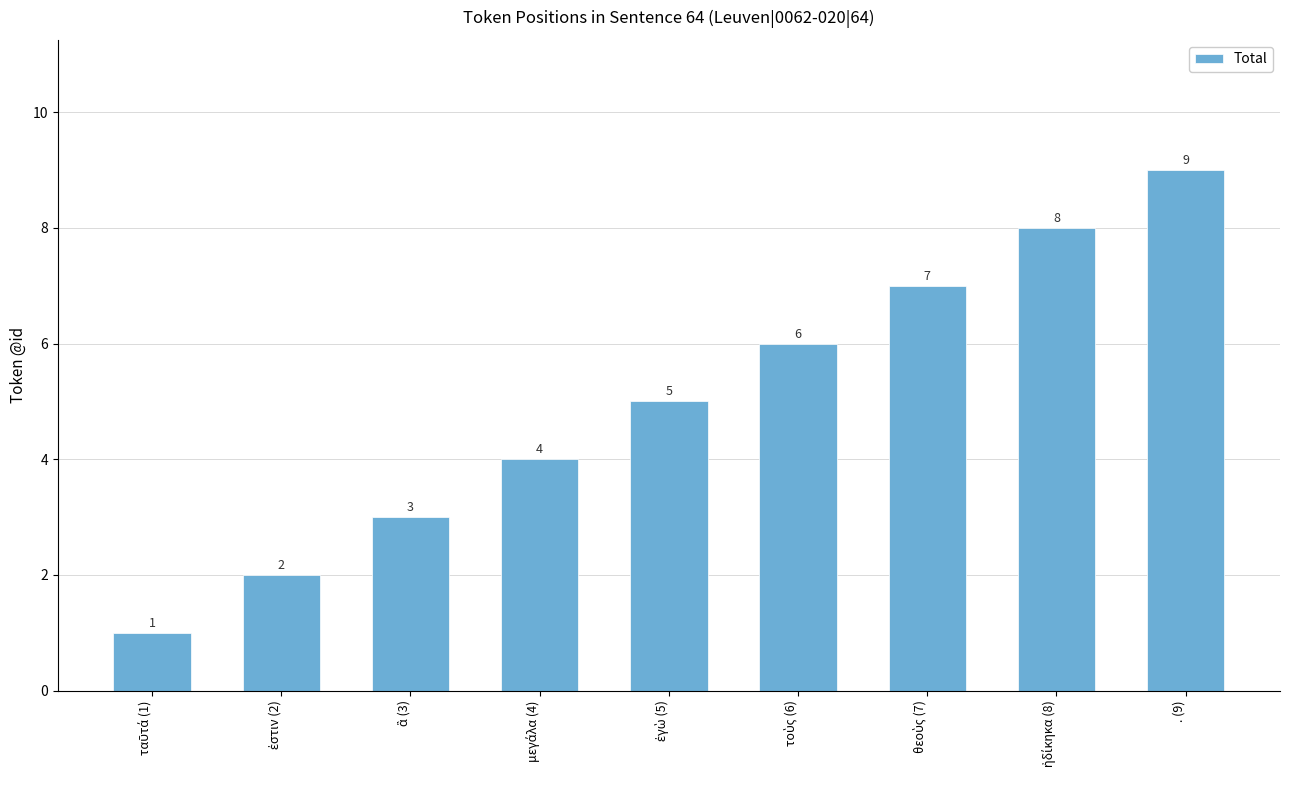

Does the chart contain stacked bars?

No